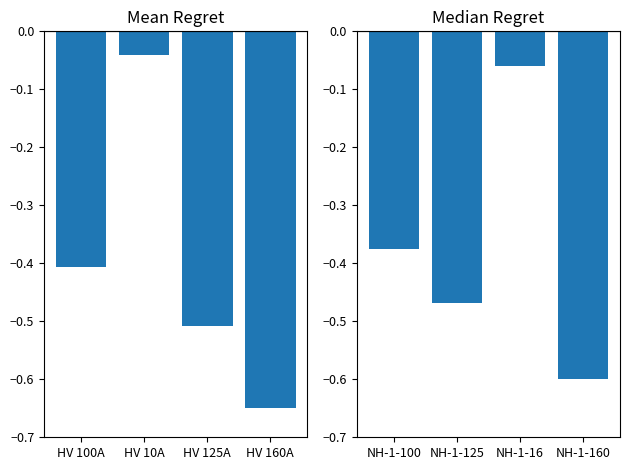

Between NH-1-100 and NH-1-160, which is larger?

NH-1-100